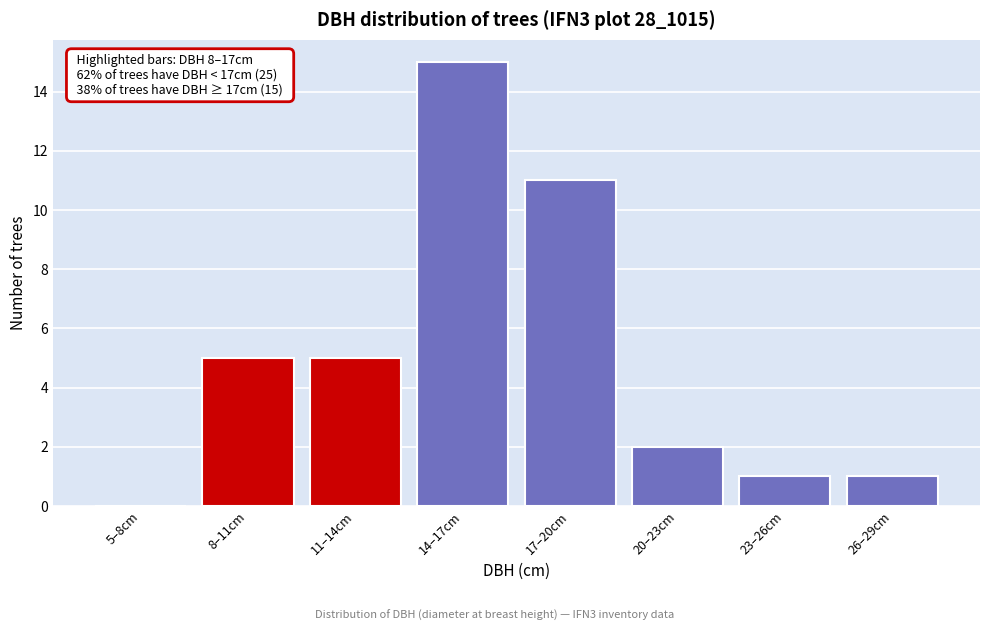

Reading left to right, list all the values displayed in this chart.

5–8cm=0	8–11cm=5	11–14cm=5	14–17cm=15	17–20cm=11	20–23cm=2	23–26cm=1	26–29cm=1